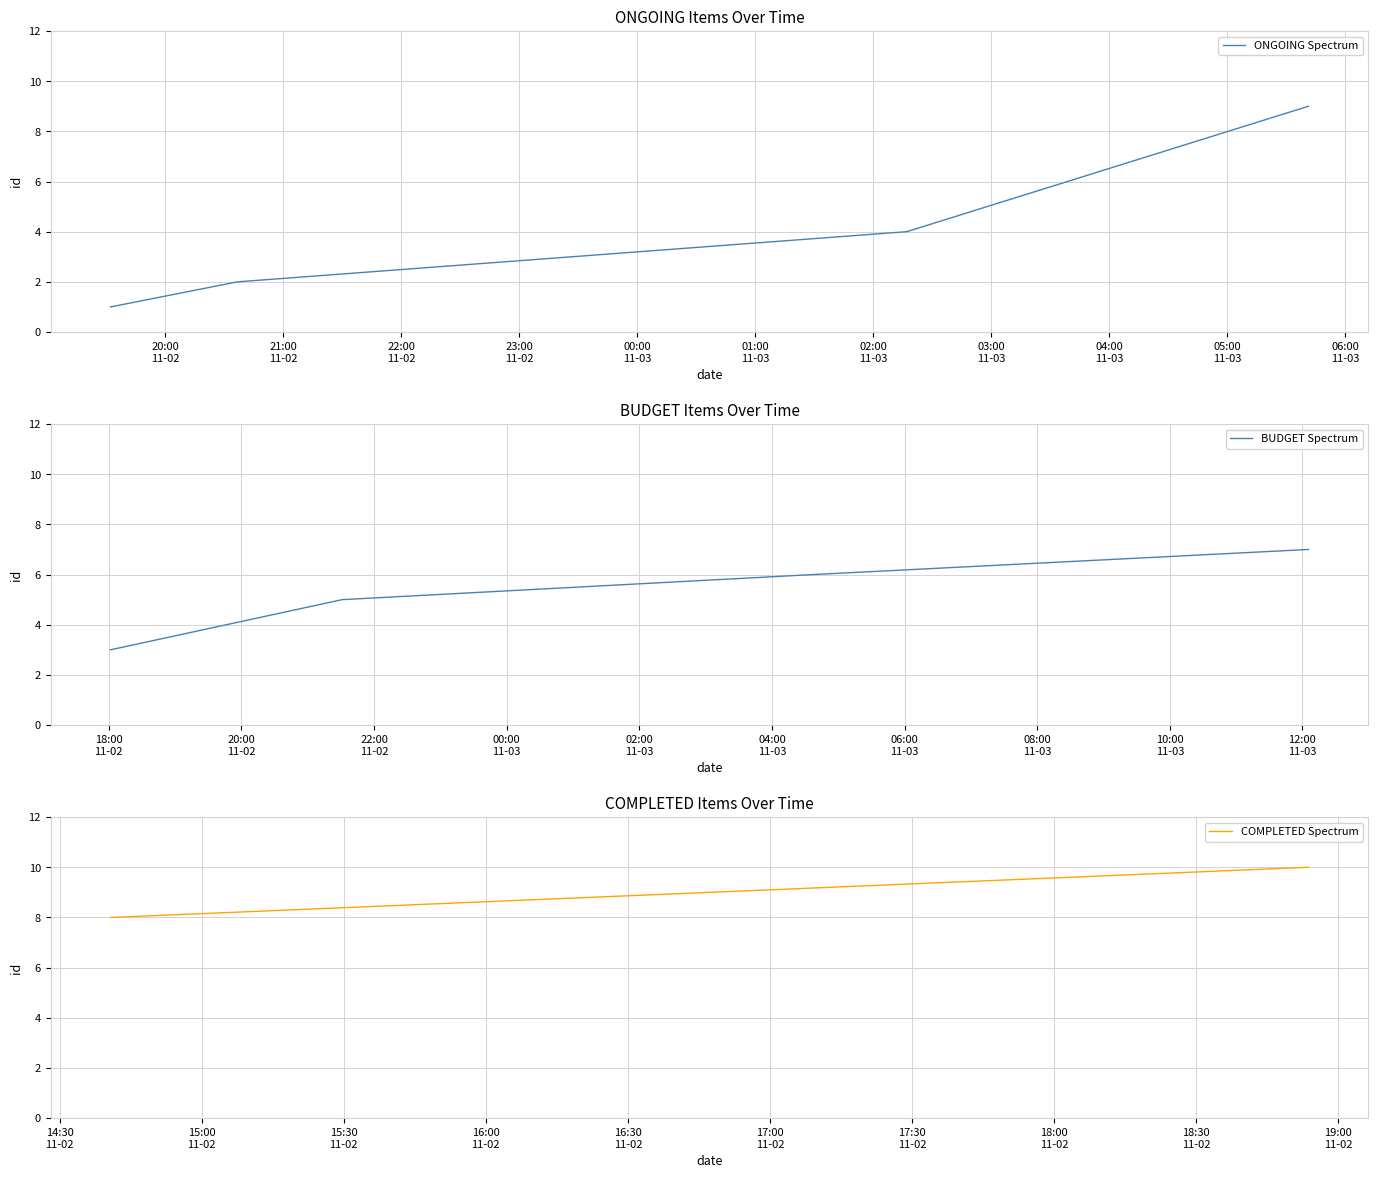

How many times do ONGOING and BUDGET cross each other?

1